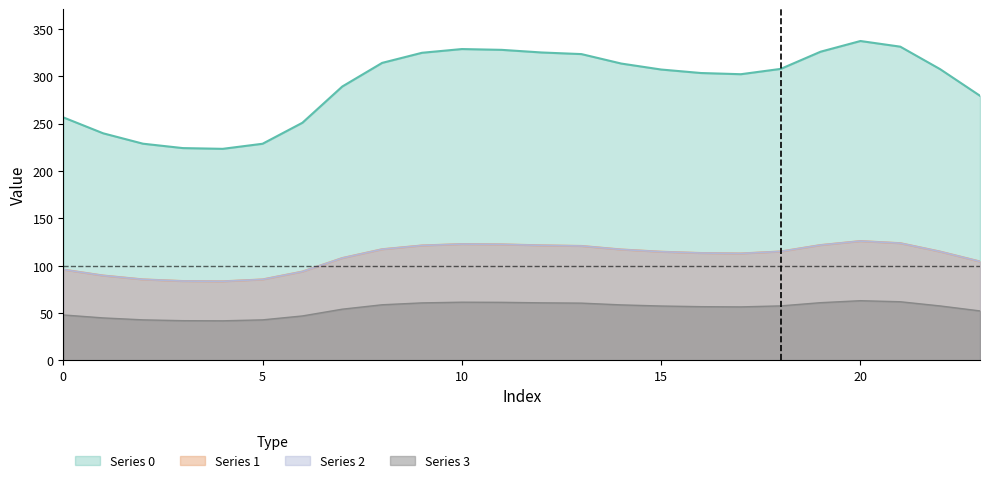

Between 12 and 13, which series saw the biggest shift?

Series 0